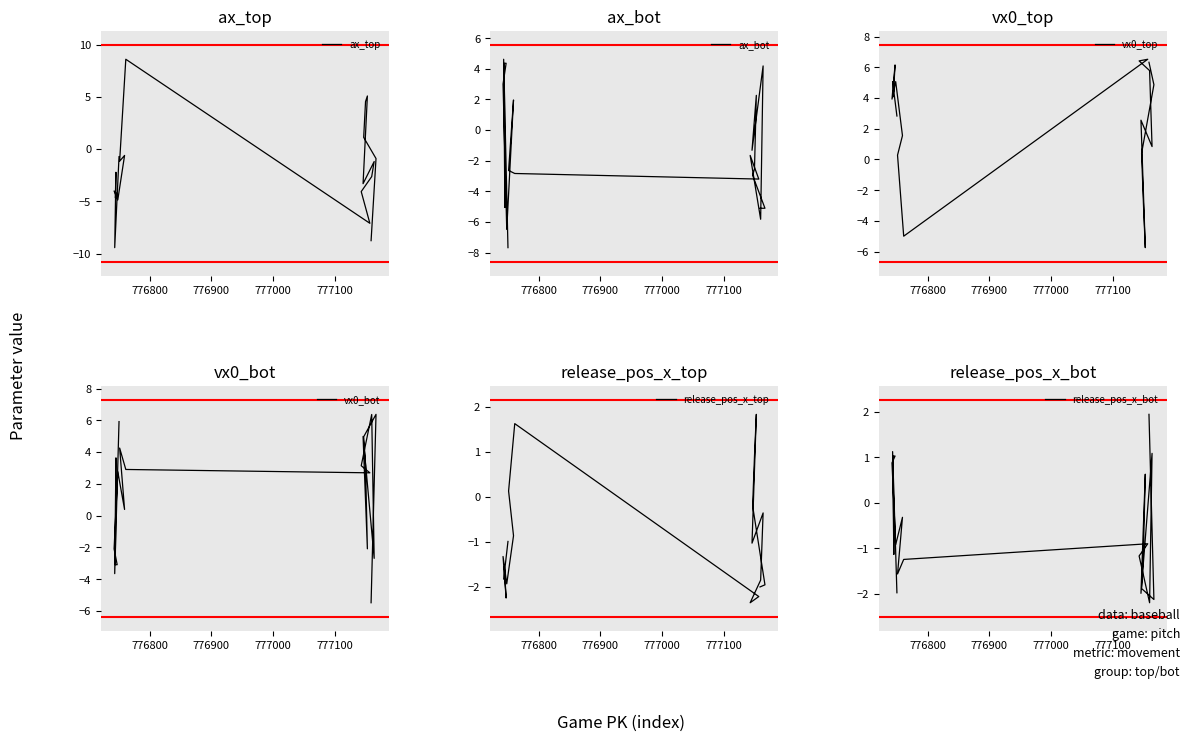

How many values in ax_top are above zero?

4